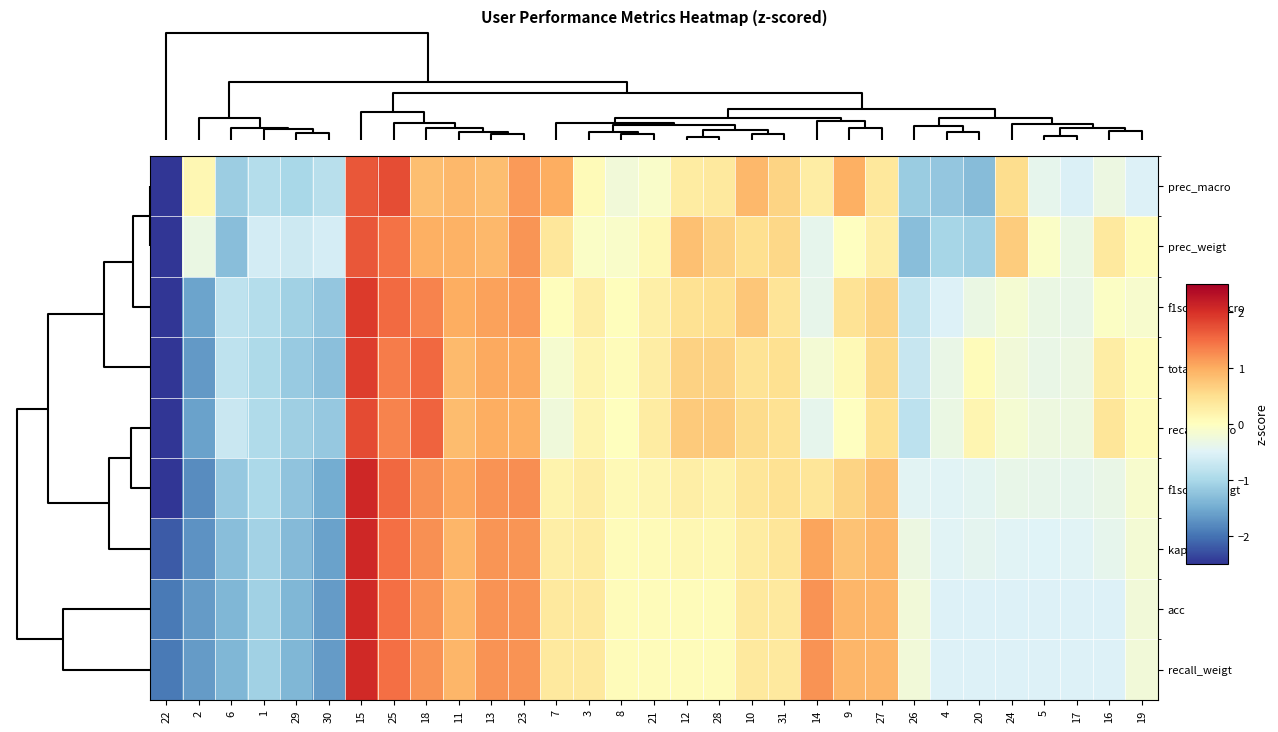

What is the total value across all series at 23?

10.3